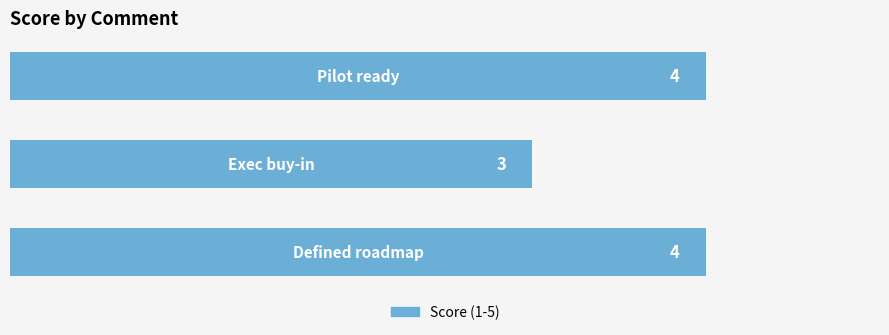

Count the values in the range 3 to 4.

3